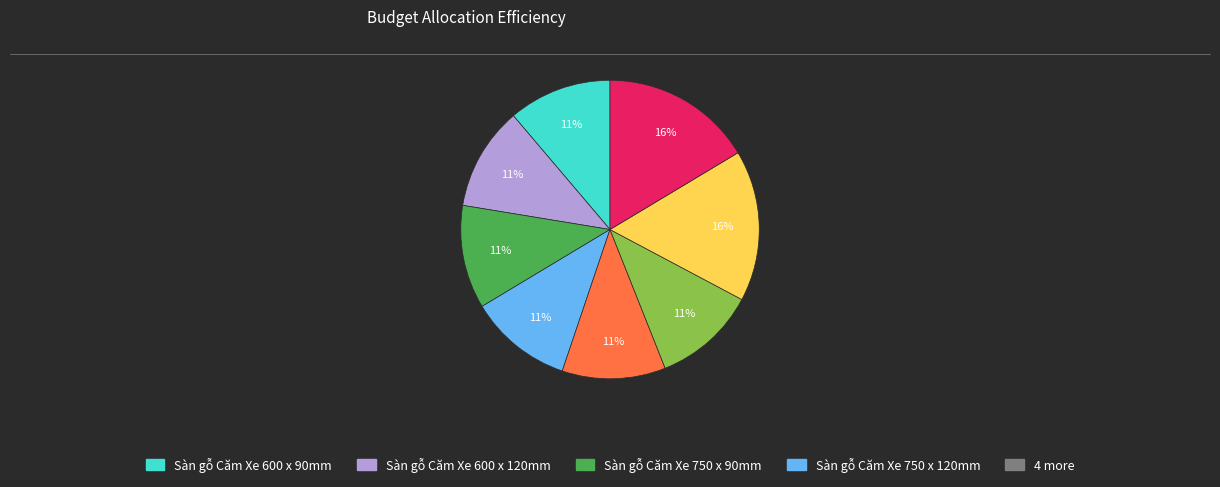

To the nearest percent, what is the average slice percentage?

12%